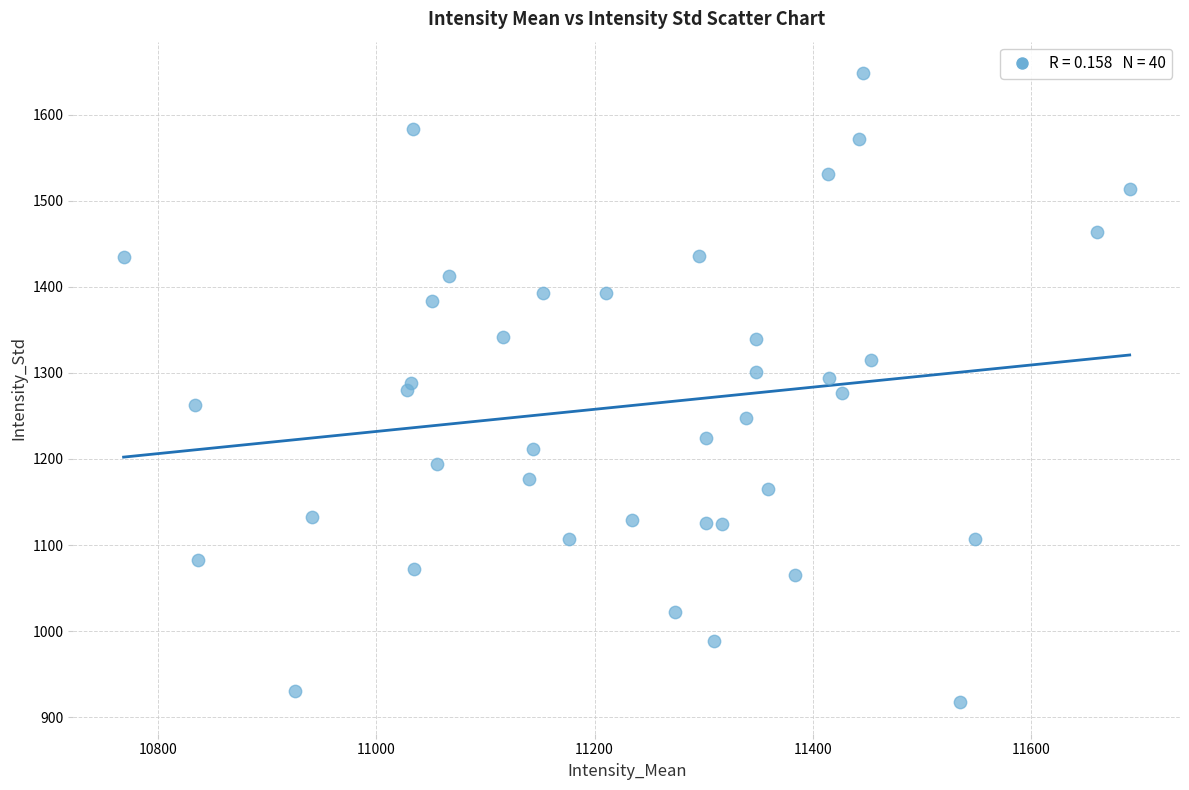

What is the range of X values (max minus min)?

922.1